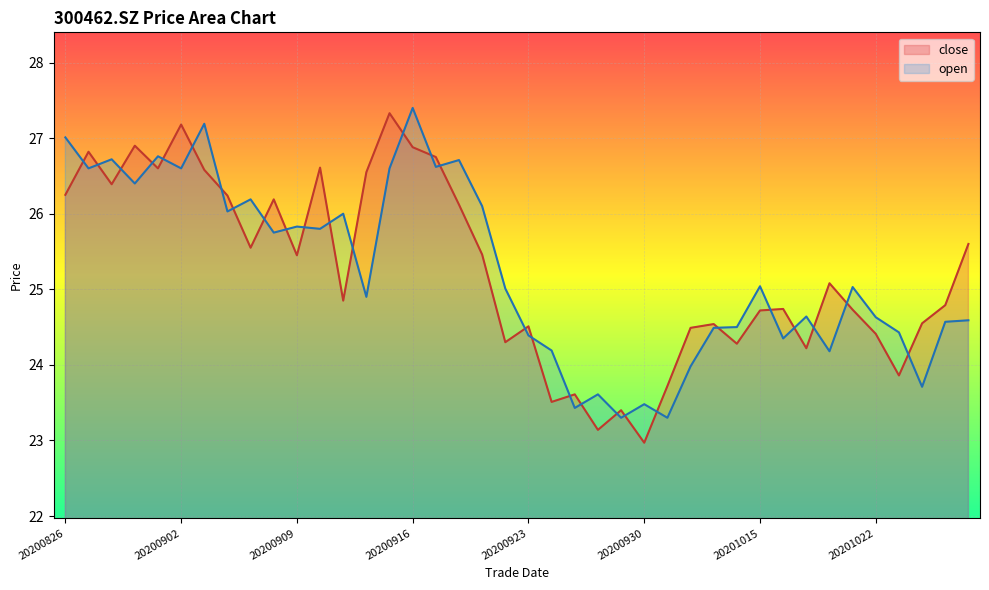

What is the value of the close point at the 1st from the left?

26.2